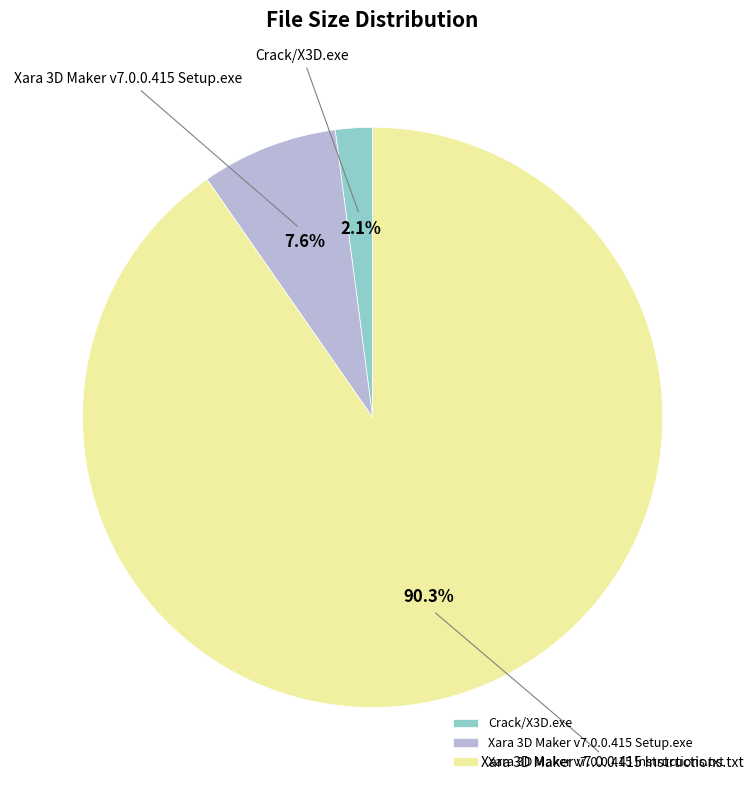

Which category has the biggest portion of the pie?

Xara 3D Maker v7.0.0.415 Instructions.txt